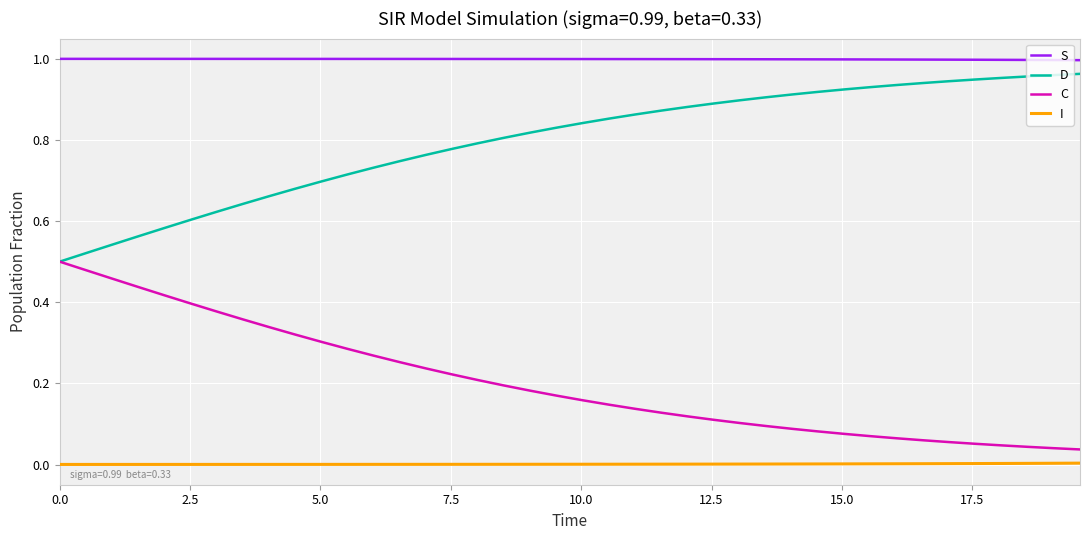

Is this an area chart (filled region under the line)?

No